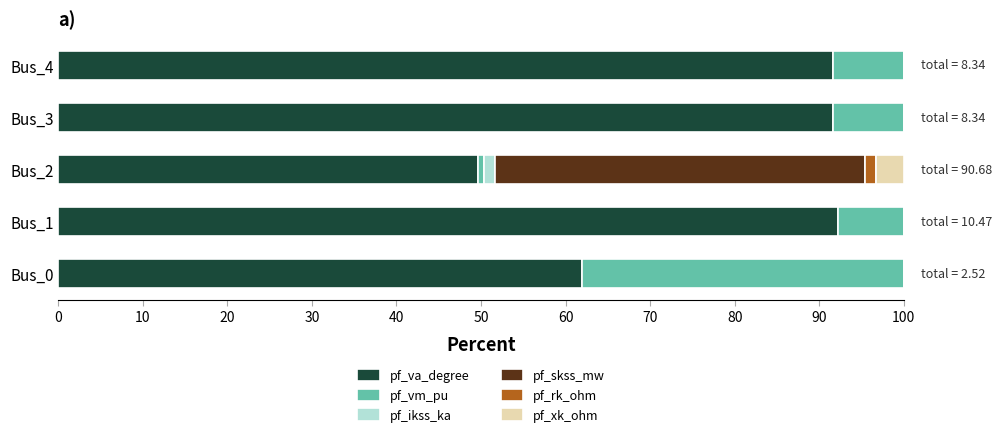

What are all the series names shown in the legend?

pf_va_degree, pf_vm_pu, pf_ikss_ka, pf_skss_mw, pf_rk_ohm, pf_xk_ohm